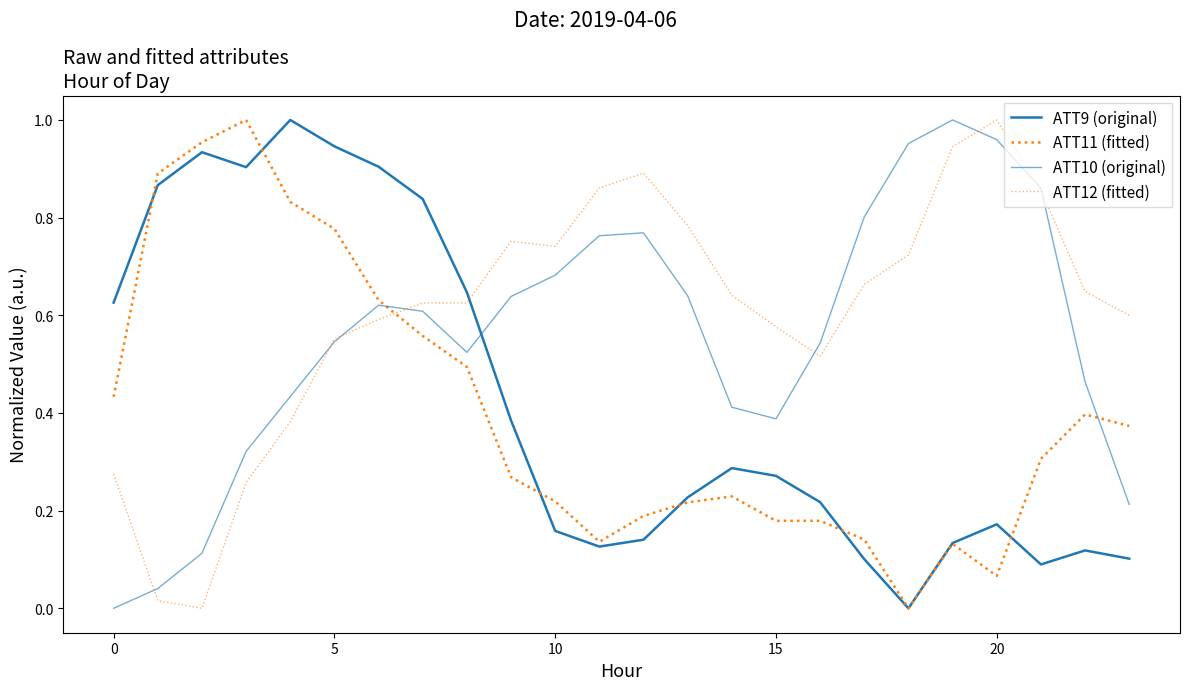

Reading left to right, extract all data points from this chart.

ATT9 (original): 0.6	0.9	0.9	0.9	1.0	0.9	0.9	0.8	0.6	0.4	0.2	0.1	0.1	0.2	0.3	0.3	0.2	0.1	0.0	0.1	0.2	0.1	0.1	0.1
ATT11 (fitted): 0.4	0.9	1.0	1.0	0.8	0.8	0.6	0.6	0.5	0.3	0.2	0.1	0.2	0.2	0.2	0.2	0.2	0.1	0.0	0.1	0.1	0.3	0.4	0.4
ATT10 (original): 0.0	0.0	0.1	0.3	0.4	0.5	0.6	0.6	0.5	0.6	0.7	0.8	0.8	0.6	0.4	0.4	0.5	0.8	1.0	1.0	1.0	0.9	0.5	0.2
ATT12 (fitted): 0.3	0.0	0.0	0.3	0.4	0.6	0.6	0.6	0.6	0.8	0.7	0.9	0.9	0.8	0.6	0.6	0.5	0.7	0.7	0.9	1.0	0.9	0.6	0.6